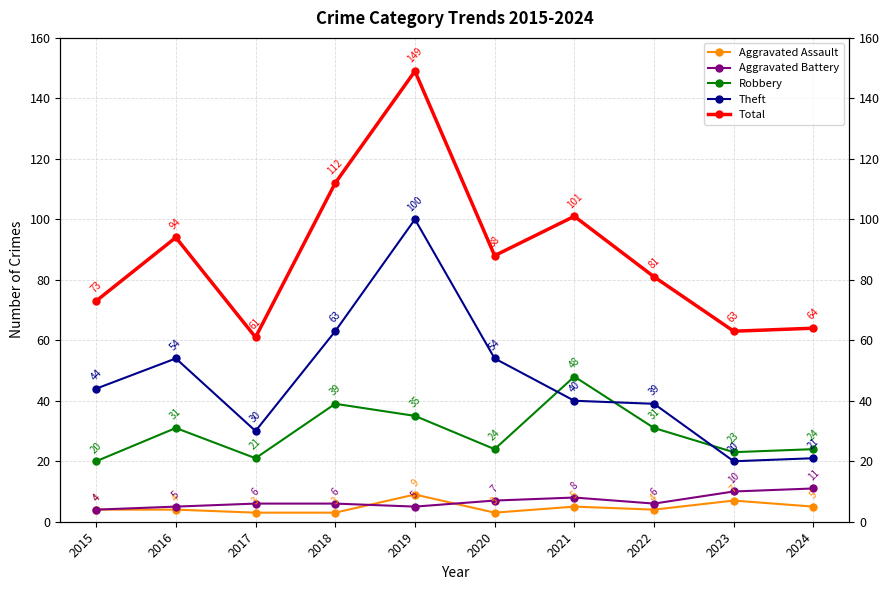

The value of Aggravated Battery at 2018 is 8. True or false?

False